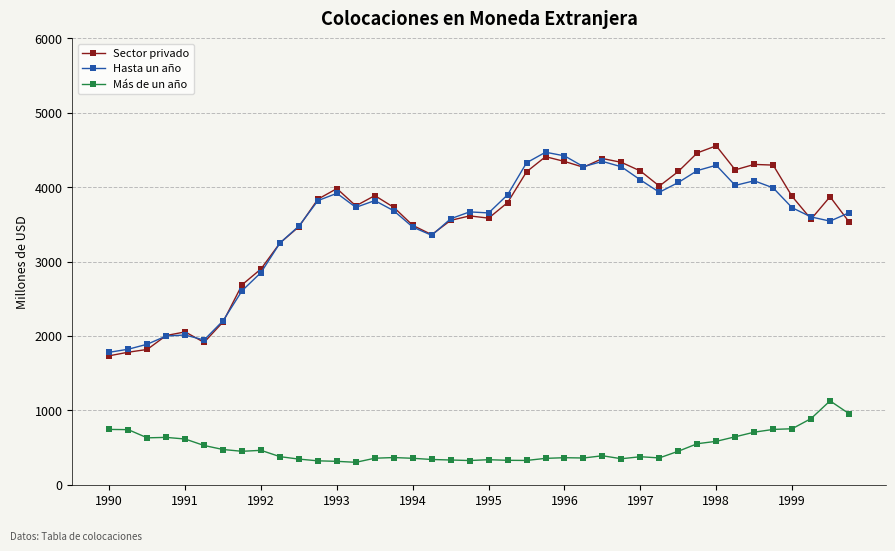

What is the value of the Más de un año point at the 17th from the left?

356